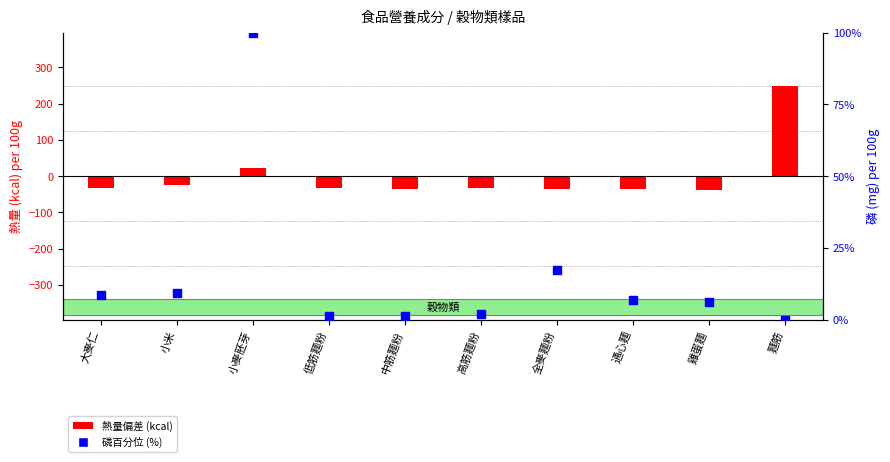

At which category is the sum across all series the highest?

麵筋